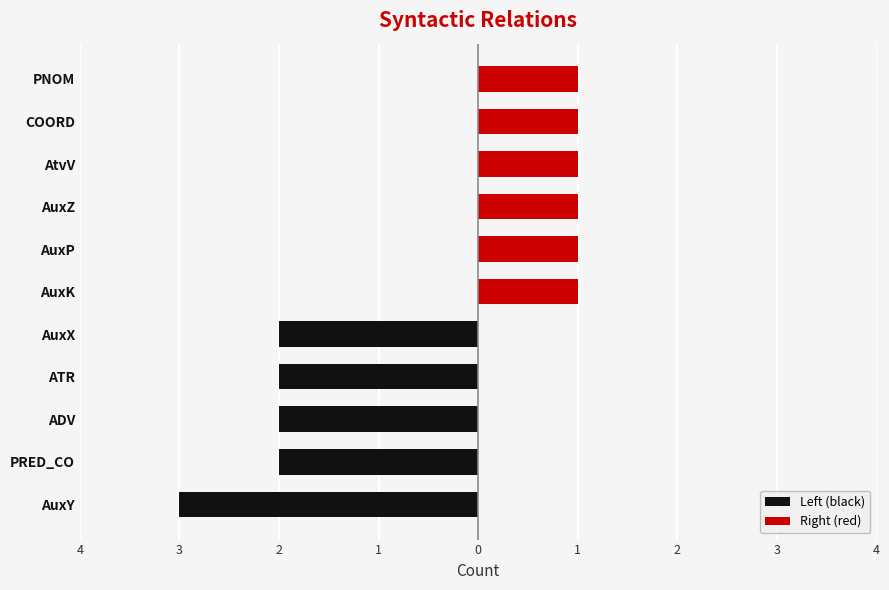

Reading left to right, transcribe all the data shown in this chart.

Left (black): -3	-2	-2	-2	-2	0	0	0	0	0	0
Right (red): 0	0	0	0	0	1	1	1	1	1	1